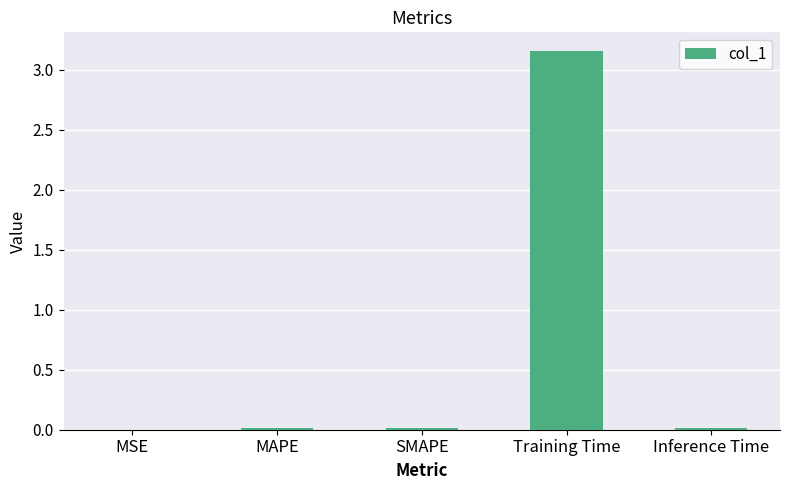

Which label corresponds to the largest value in the chart?

Training Time